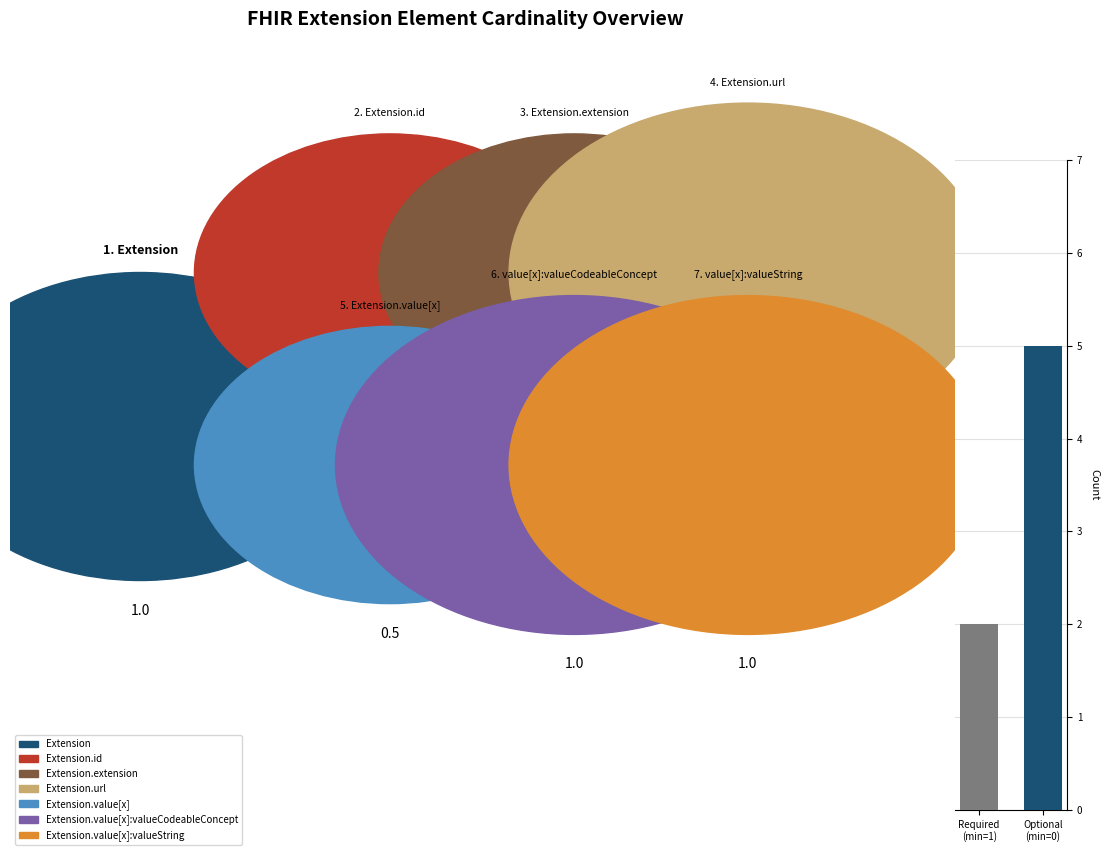

What is the average value?

4